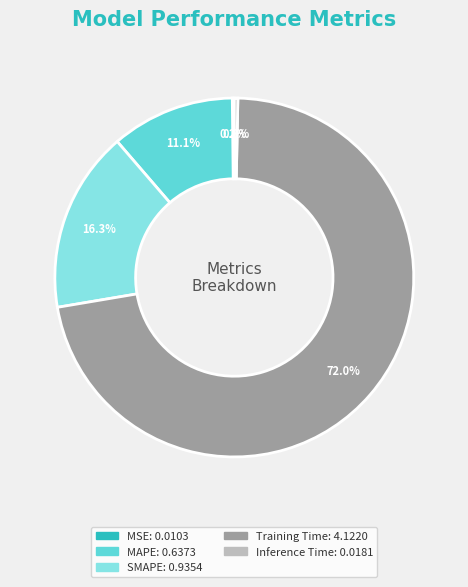

What portion of the pie excludes SMAPE?

83.7%